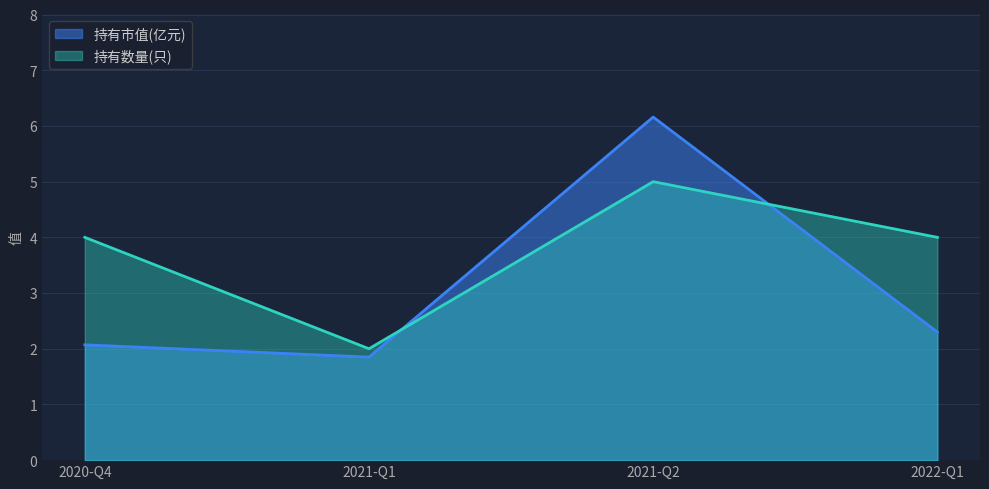

True or false: 持有数量(只) has a value of 1.2 at 2021-Q2.

False